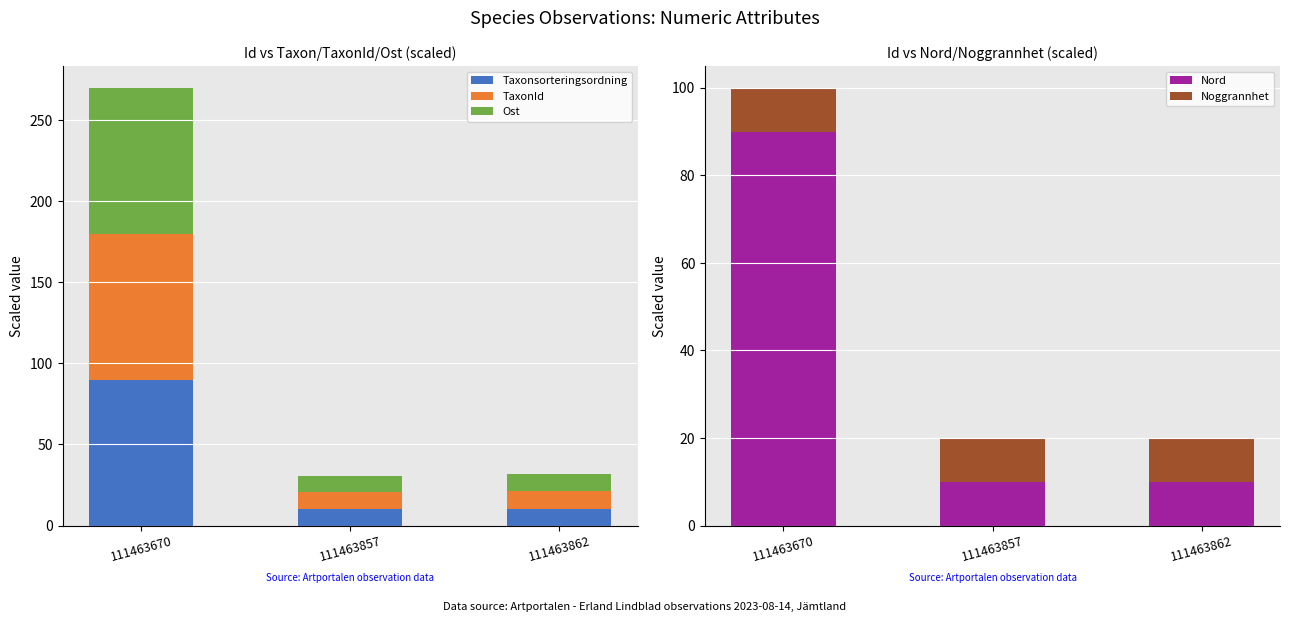

List the labels in order of Noggrannhet value, smallest first.

111463670, 111463857, 111463862